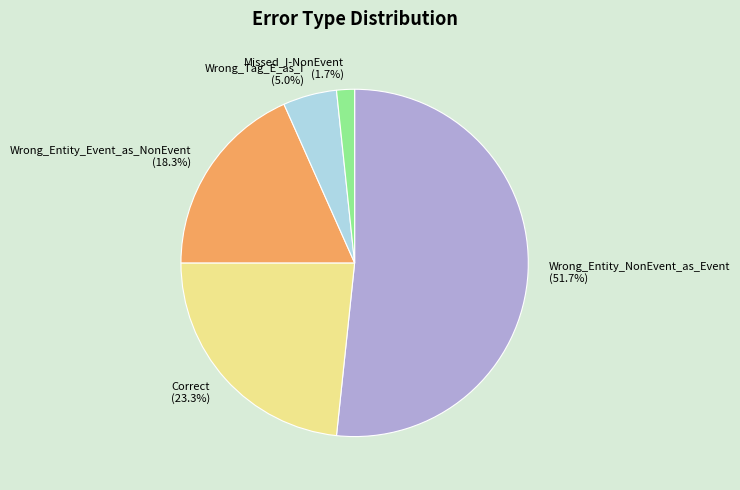

To the nearest percent, what is the combined percentage of Wrong_Tag_E_as_I and Wrong_Entity_NonEvent_as_Event?

57%